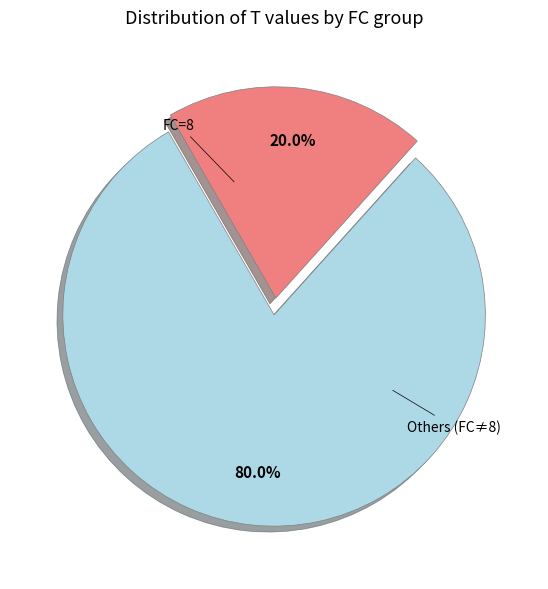

Is there a majority slice in this chart?

Yes